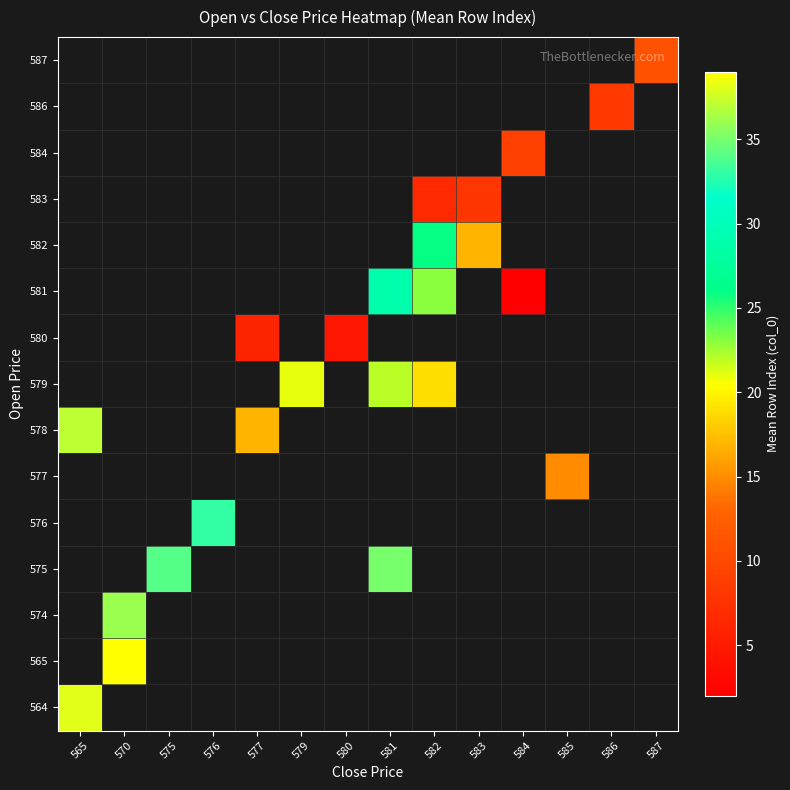

At which category does the chart reach its minimum across all series?

584